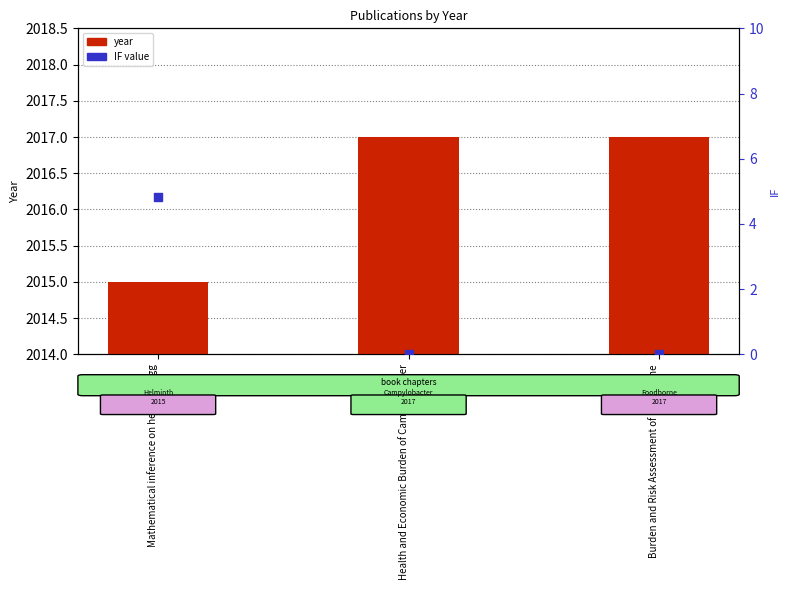

Which series has the widest spread of Y values?

IF